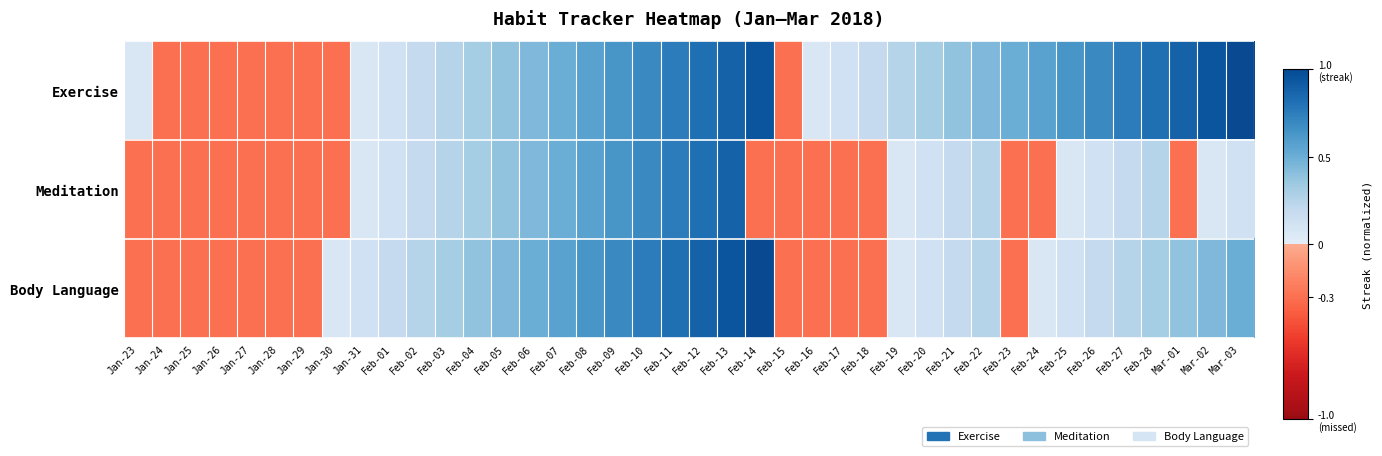

Which series has the largest total across all categories?

Exercise